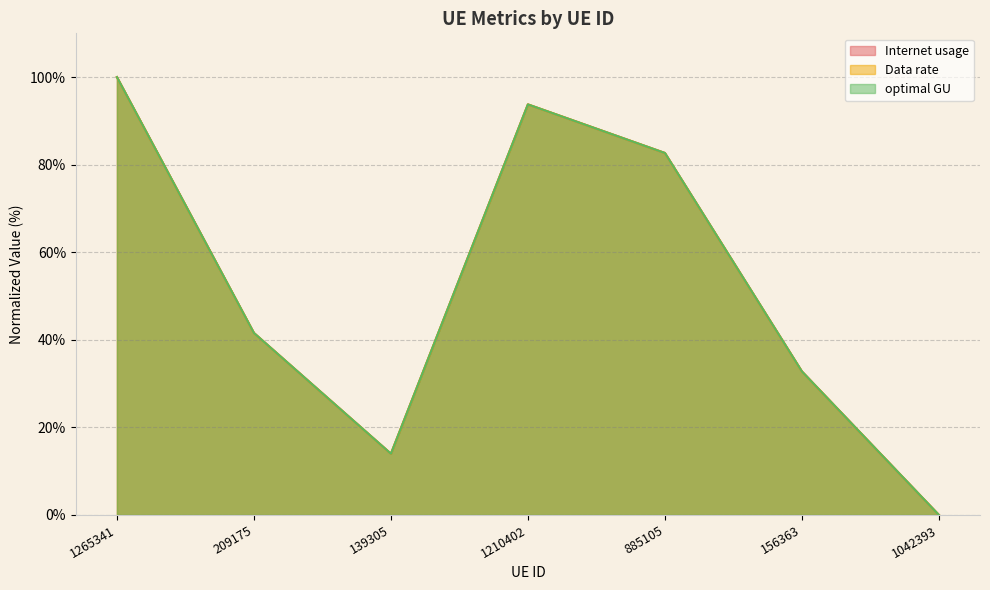

Reading left to right, list all the values displayed in this chart.

Internet usage: 100.0	41.6	14.0	93.8	82.7	32.8	0.0
Data rate: 100.0	41.6	14.0	93.8	82.7	32.8	0.0
optimal GU: 100.0	41.6	14.0	93.8	82.7	32.8	0.0